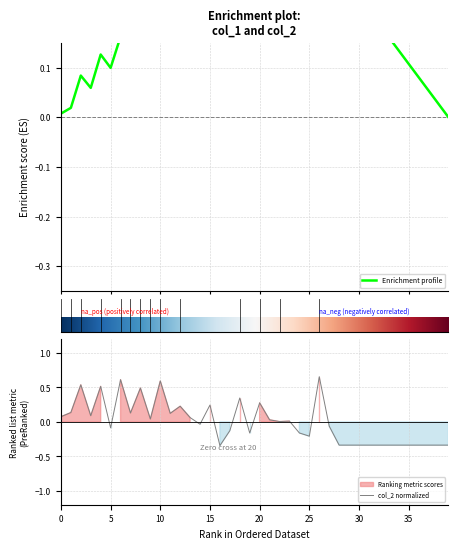

Rank the categories by value from highest to lowest.

26, 6, 10, 2, 4, 8, 18, 20, 15, 12, 1, 7, 11, 3, 0, 13, 9, 21, 23, 22, 14, 27, 5, 17, 24, 19, 25, 28, 29, 30, 31, 32, 33, 34, 35, 36, 37, 38, 39, 16